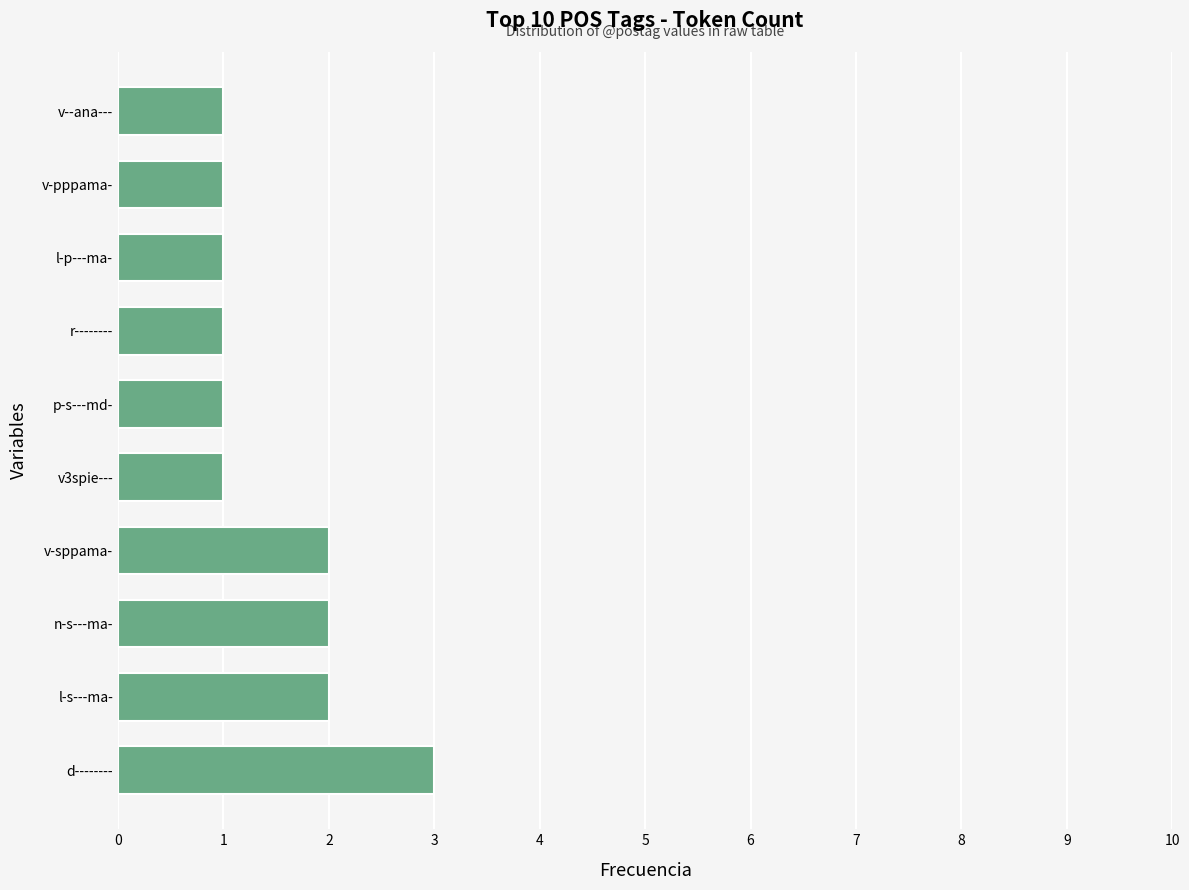

How many categories are shown in the chart?

10